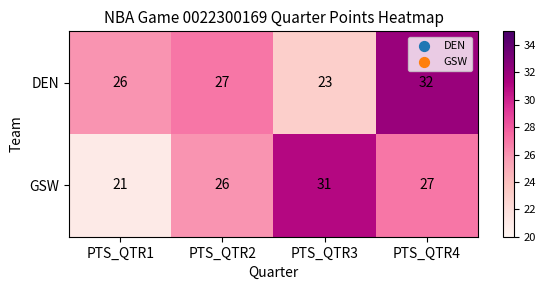

Where does the GSW series first go above 27?

PTS_QTR3